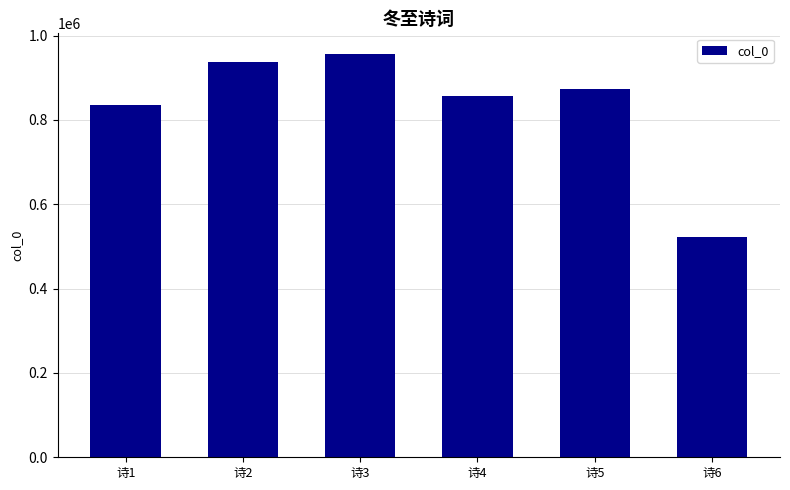

The chart shows a value of 856557 at 诗4. True or false?

True